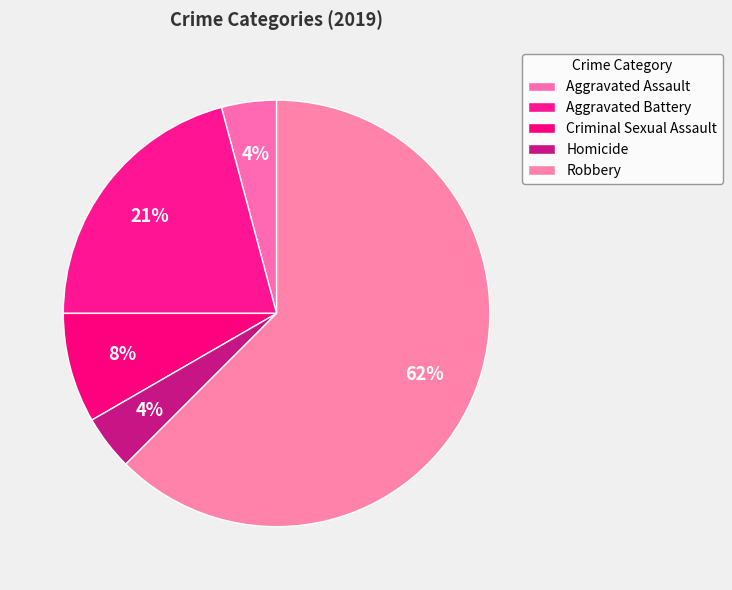

Between Aggravated Battery and Aggravated Assault, which is larger?

Aggravated Battery